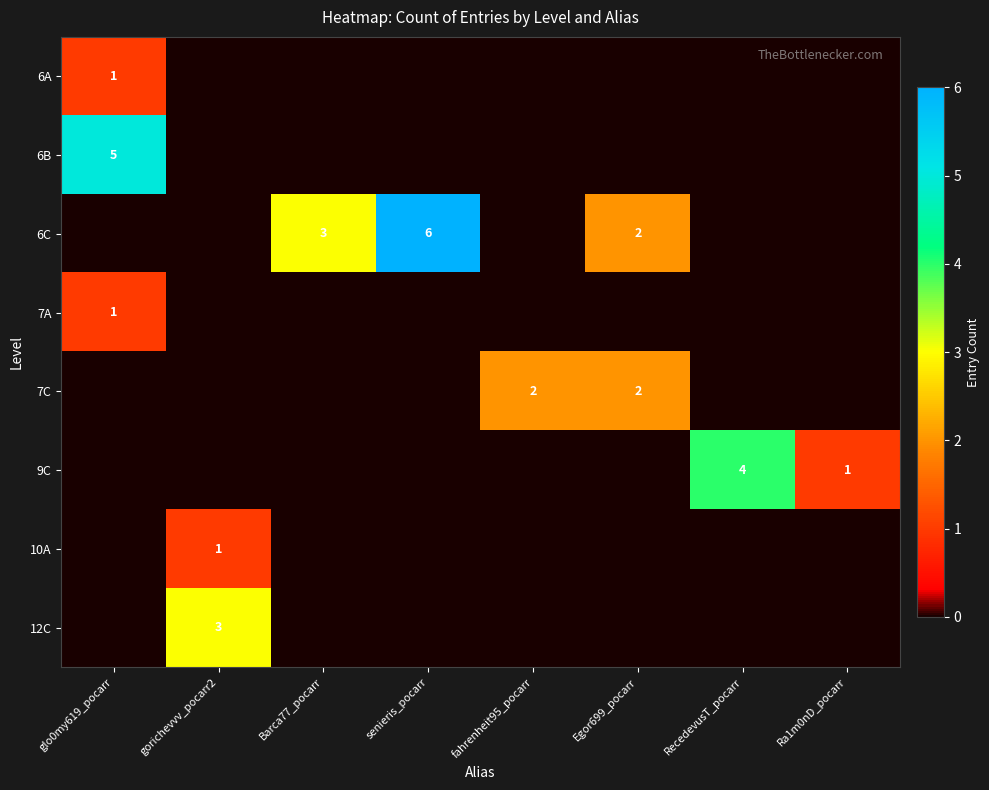

True or false: 6C has a value of 3 at Barca77_pocarr.

True